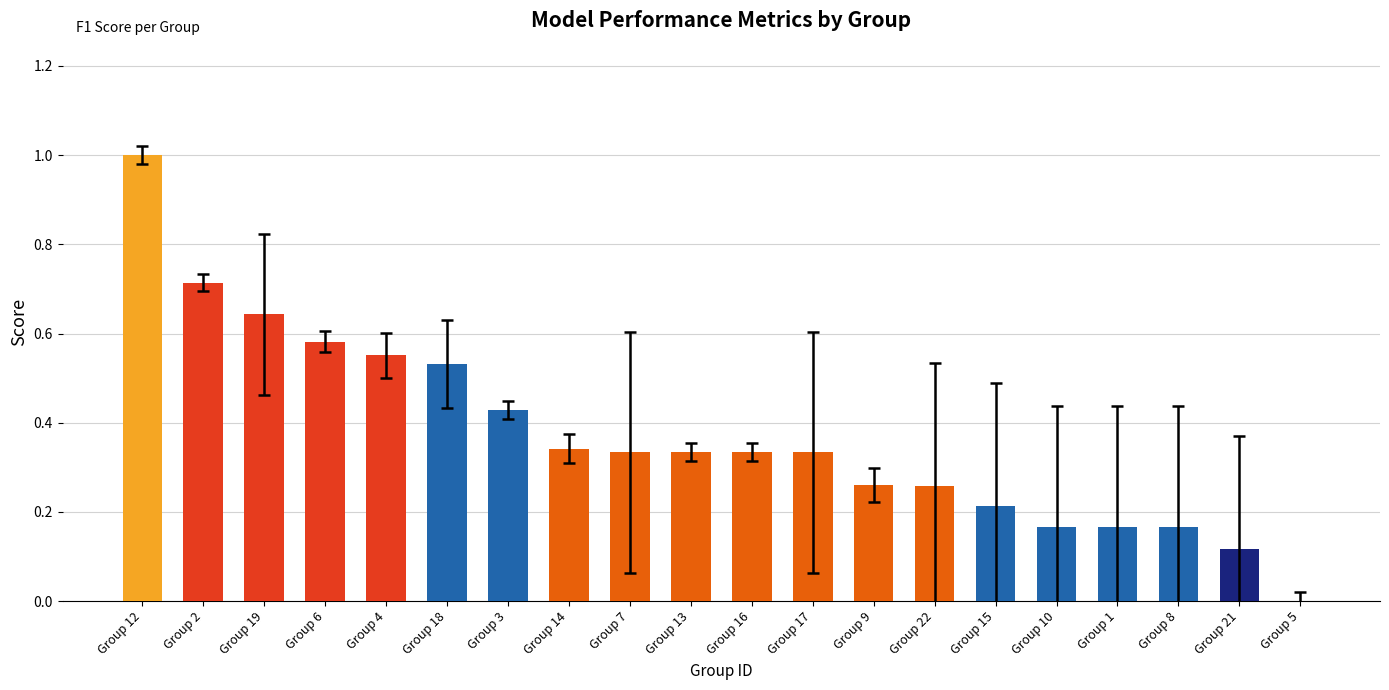

What is the change in value from Group 2 to Group 14?

-0.4